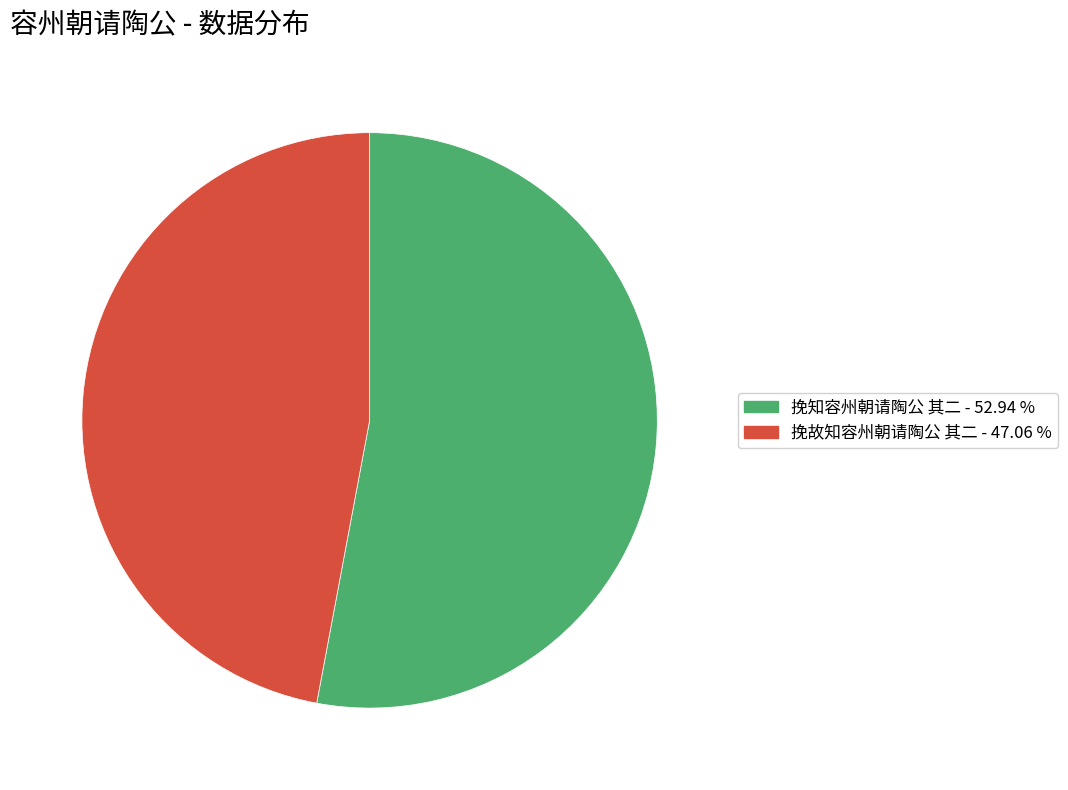

What is the largest slice in the pie chart?

挽知容州朝请陶公 其二